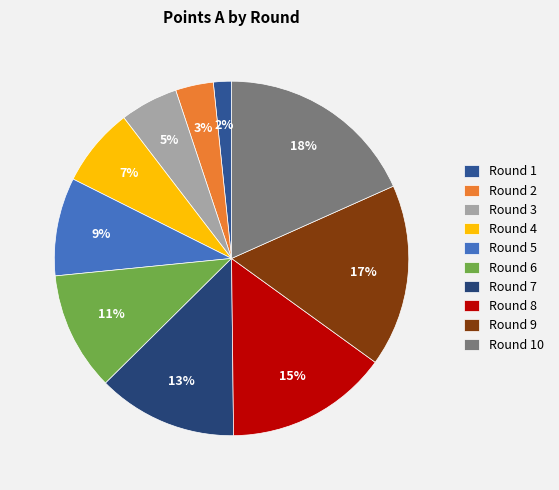

Rank the categories by value from highest to lowest.

Round 10, Round 9, Round 8, Round 7, Round 6, Round 5, Round 4, Round 3, Round 2, Round 1